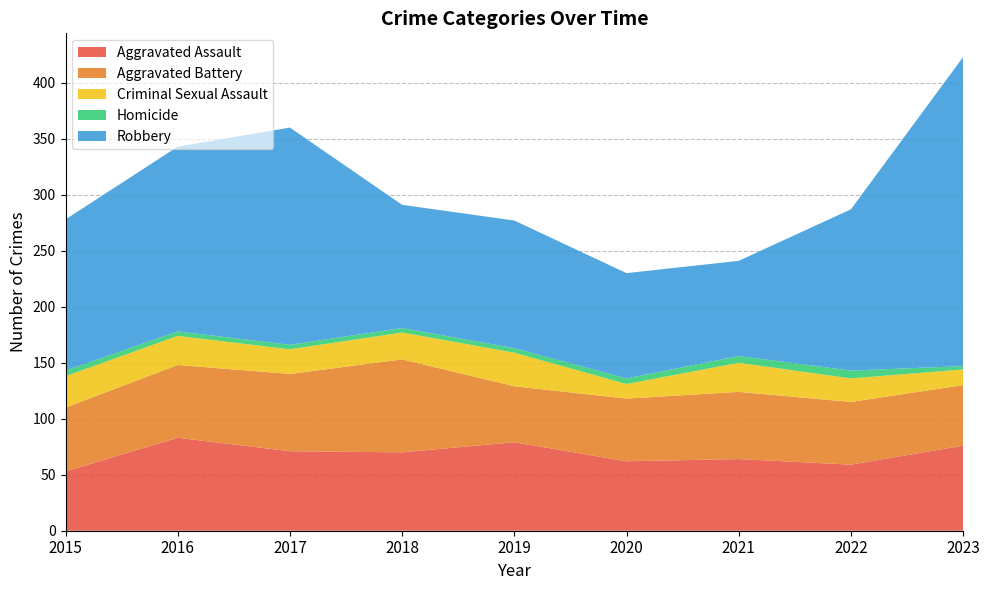

In Aggravated Assault, how many points are lower than both neighbors (excluding endpoints)?

3